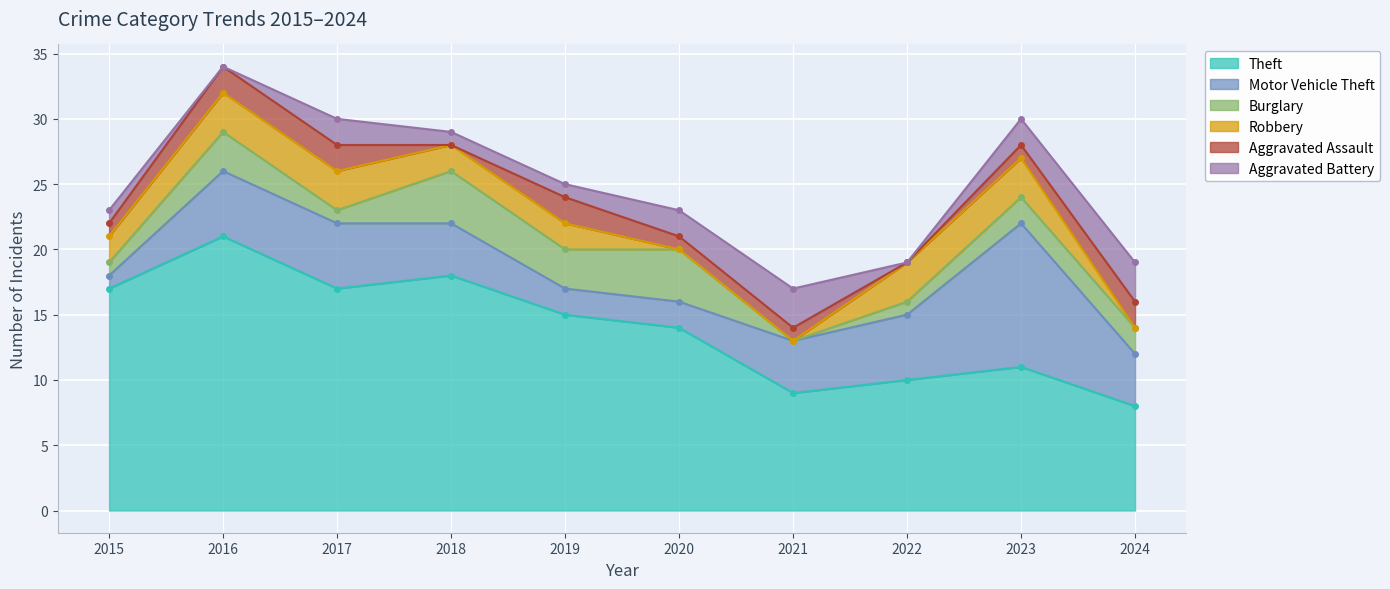

The Robbery series shows 3 at 2023. True or false?

True